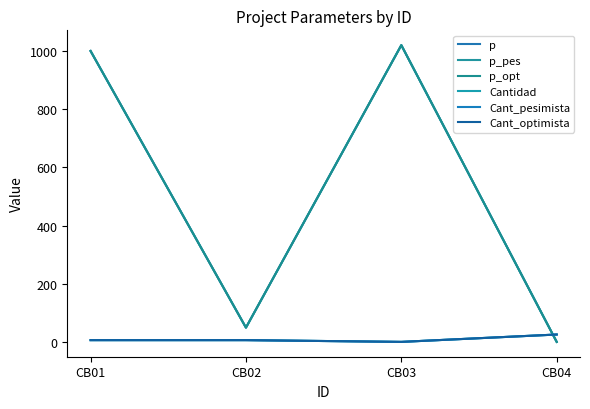

Is this an area chart (filled region under the line)?

No